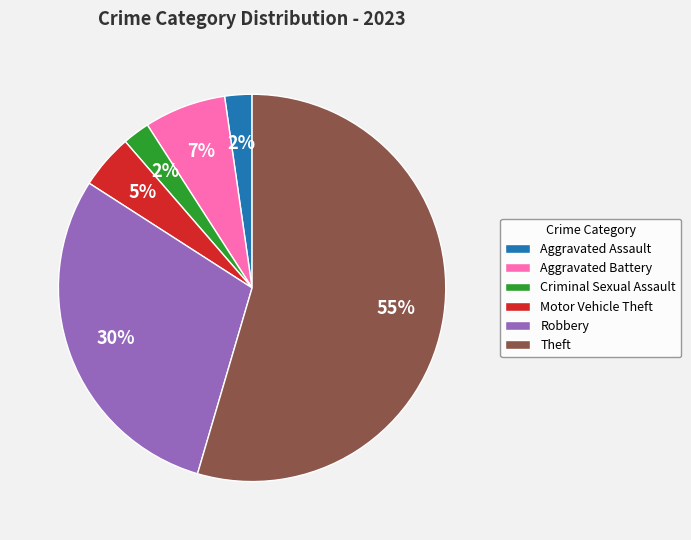

How many segments does this pie chart have?

6